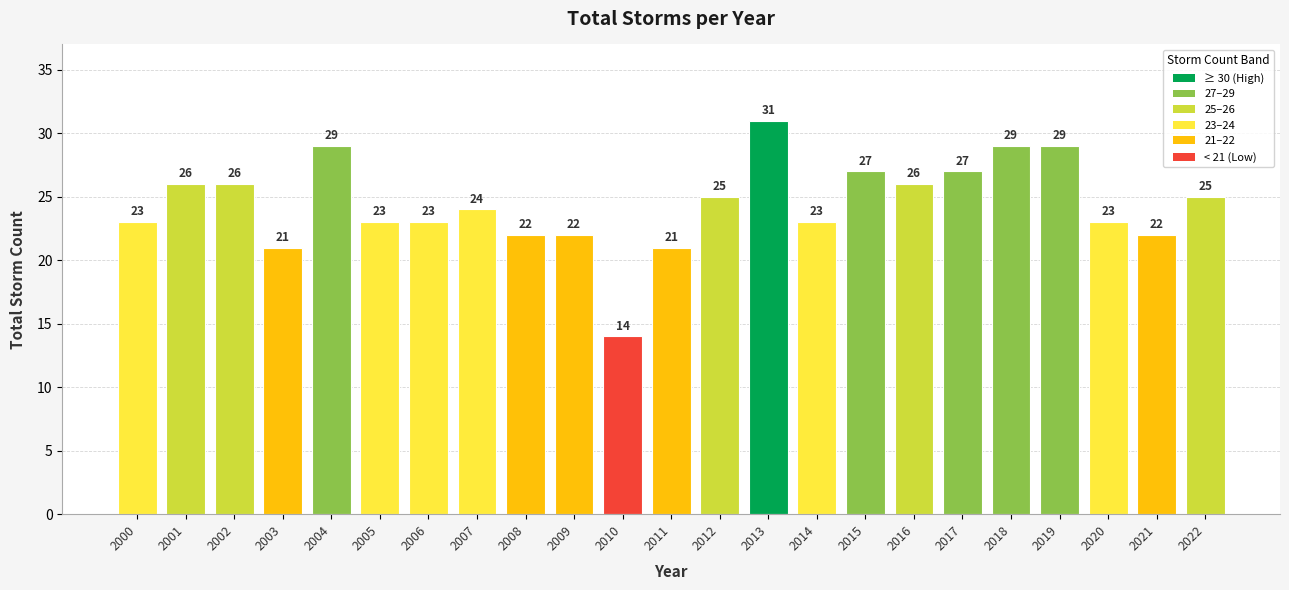

Read the value at 2016.

26